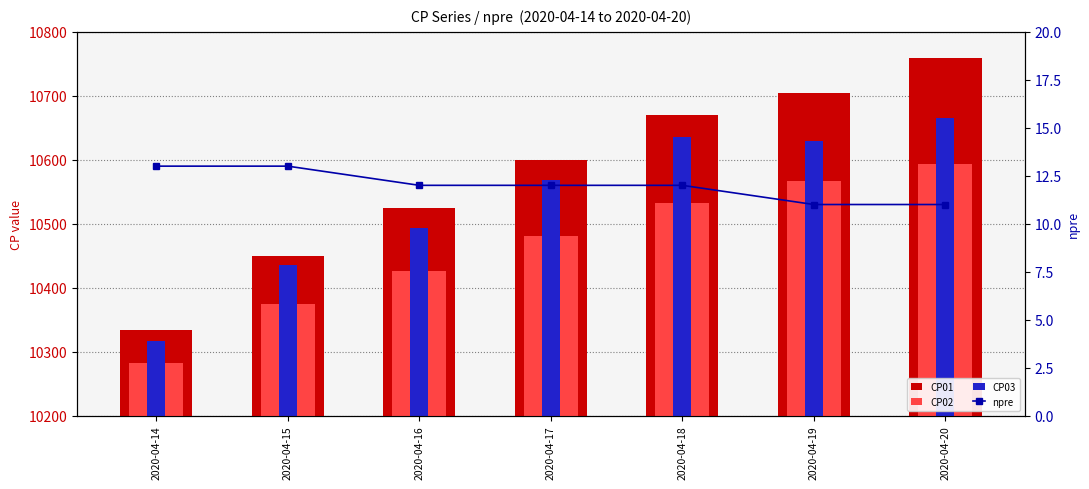

Rank the categories by npre value from lowest to highest.

2020-04-19, 2020-04-20, 2020-04-16, 2020-04-17, 2020-04-18, 2020-04-14, 2020-04-15